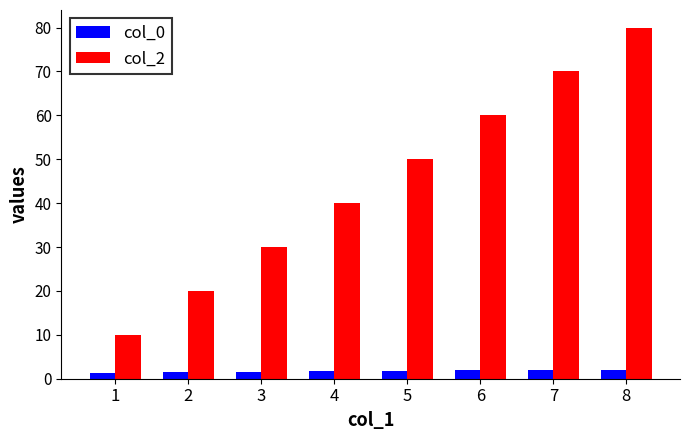

List the series in order of their peak value, lowest first.

col_0, col_2